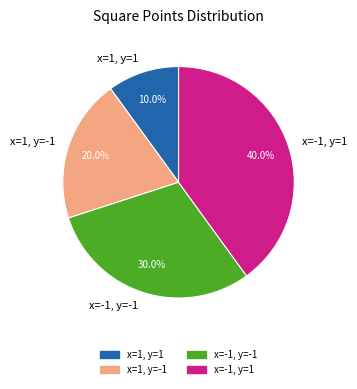

What percentage do x=1, y=1 and x=-1, y=-1 together represent?

40.0%